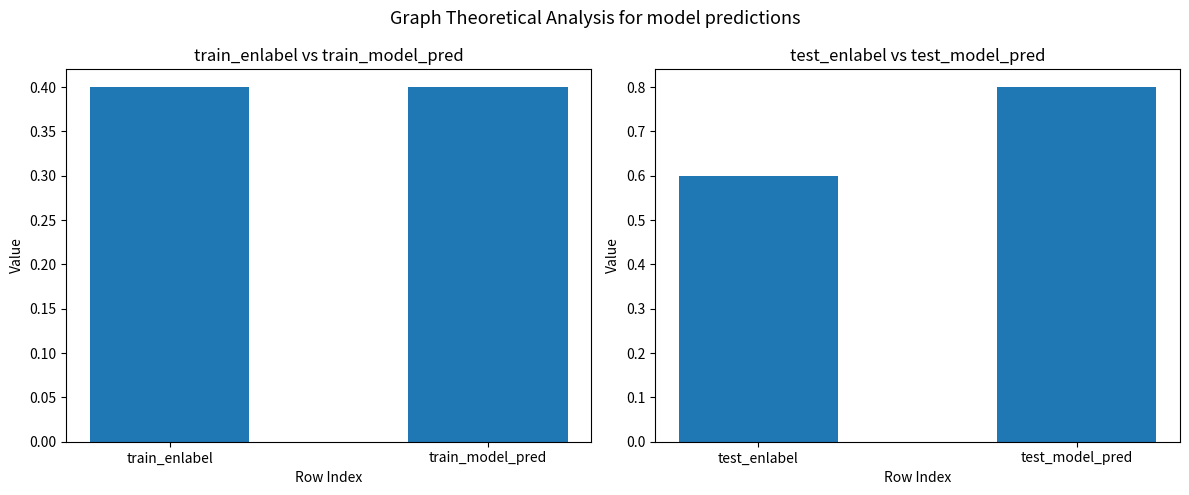

Reading right to left, transcribe all the data shown in this chart.

train: 0.4	0.4
test: 0.8	0.6